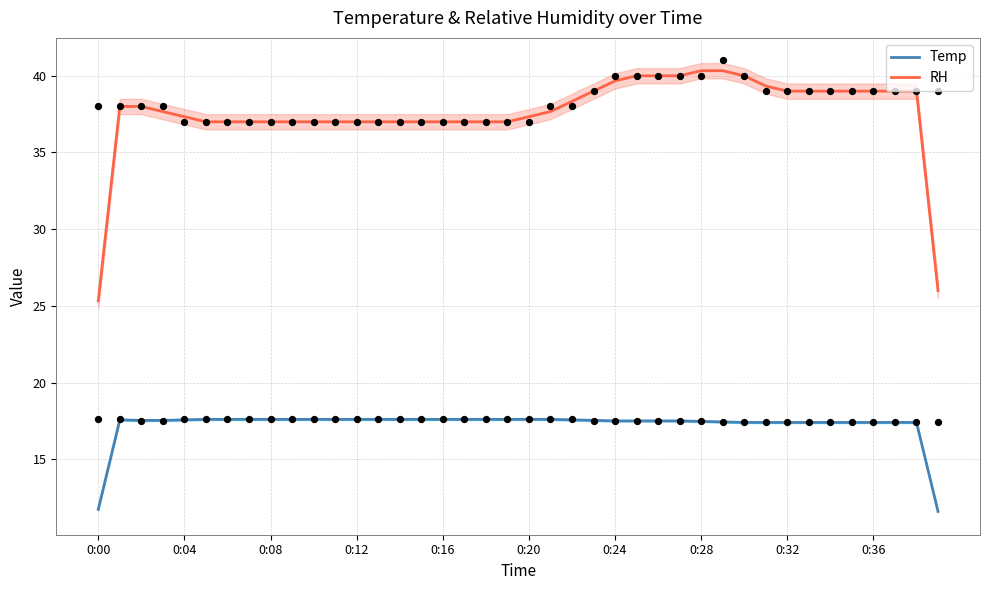

At how many categories does at least one series exceed 19?

40